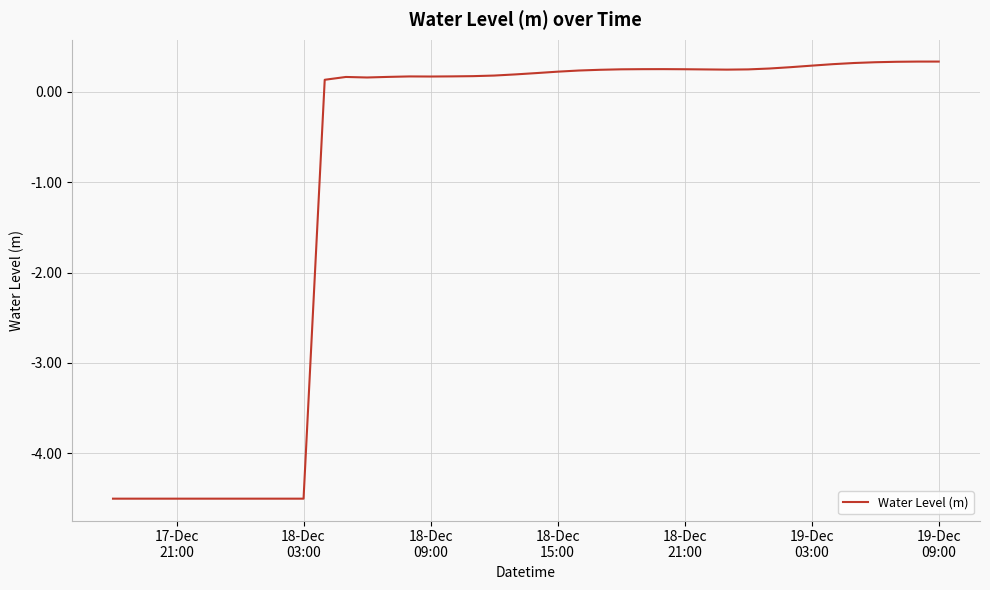

What is the difference between the maximum and minimum values?

4.8